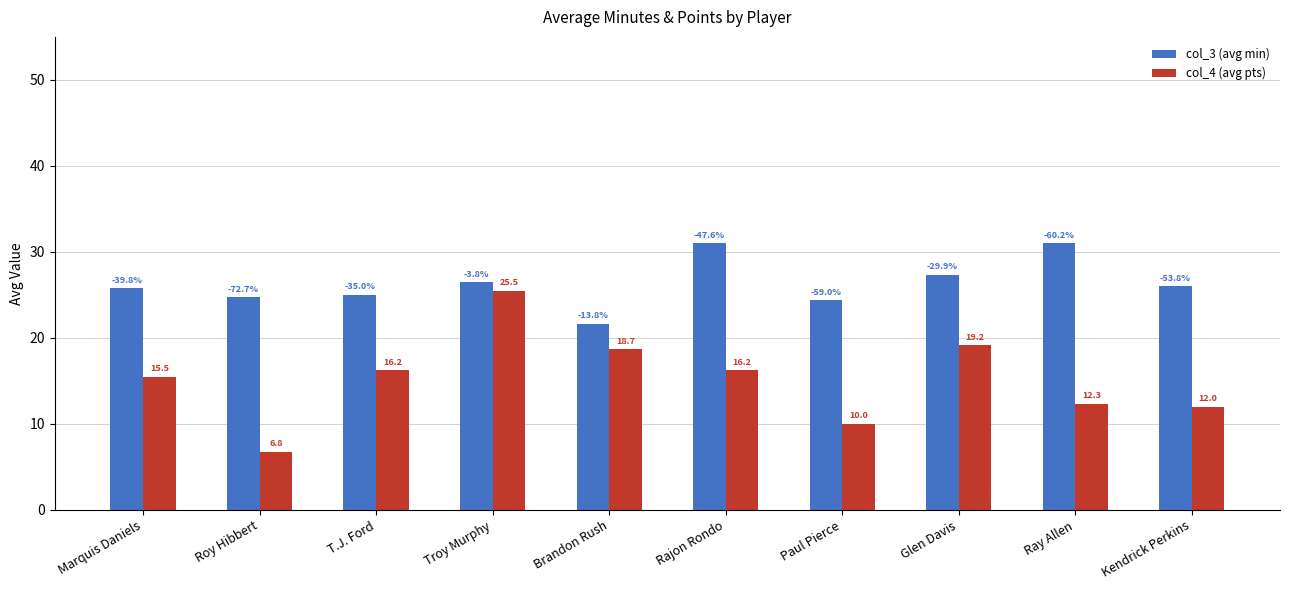

Which series changed the most between Roy Hibbert and Troy Murphy?

col_4 (avg pts)